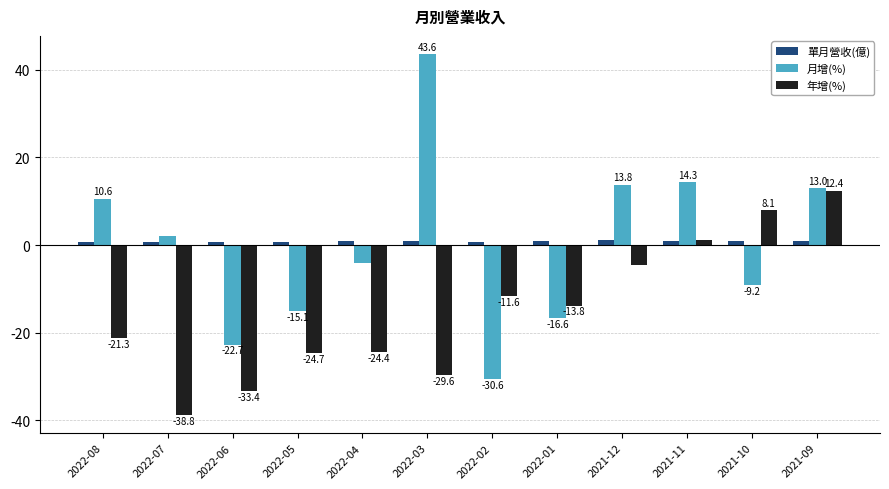

True or false: 月增(%) has a value of 13.0 at 2021-09.

True